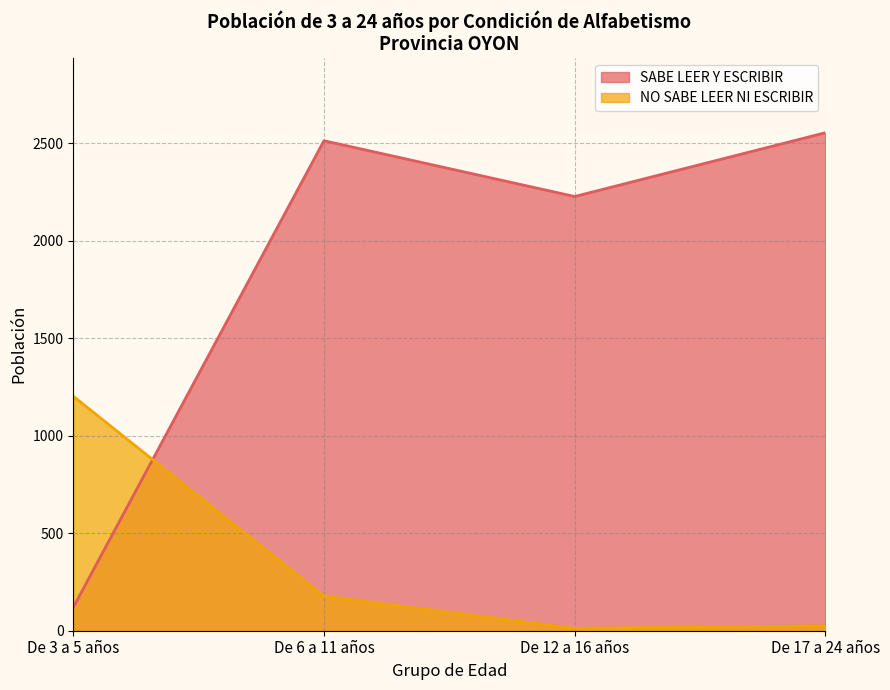

Which category has the highest value in the SABE LEER Y ESCRIBIR series?

De 17 a 24 años